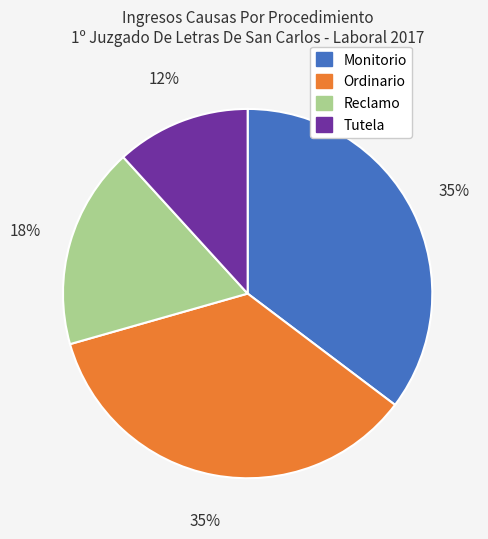

Which slice is the smallest?

Tutela